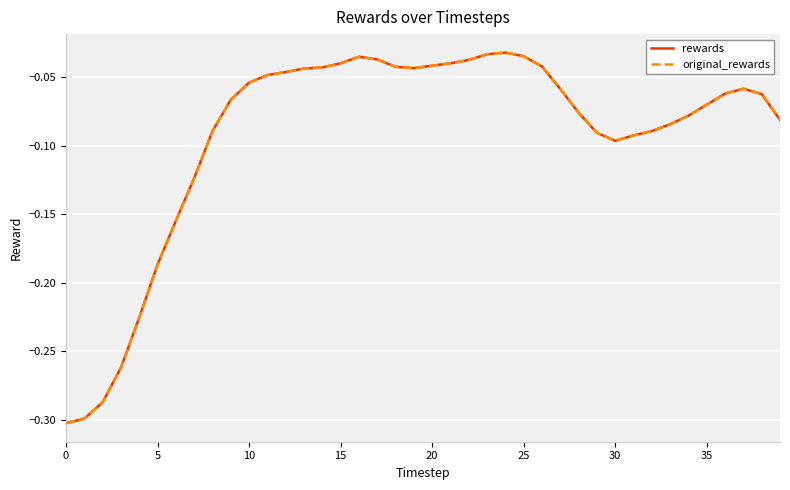

Does the chart display data point markers on the line(s)?

No